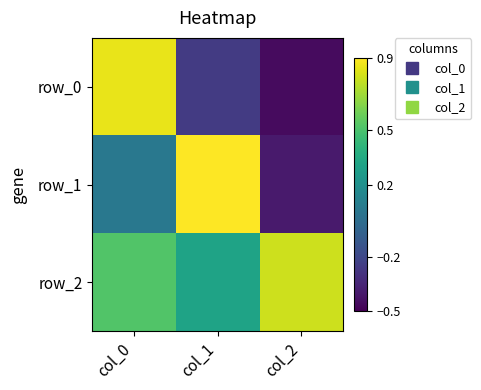

What is the average value of the row_1 series?

0.2